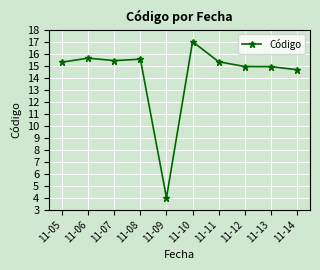

What is the ratio of the value at 11-08 to the value at 11-09?

3.9